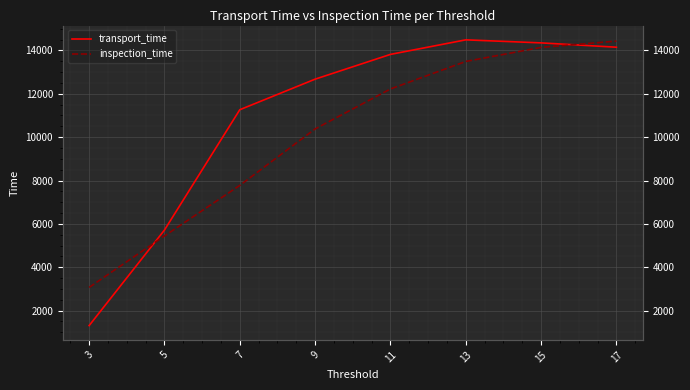

What is the sum of the transport_time values at 11 and 15?

28165